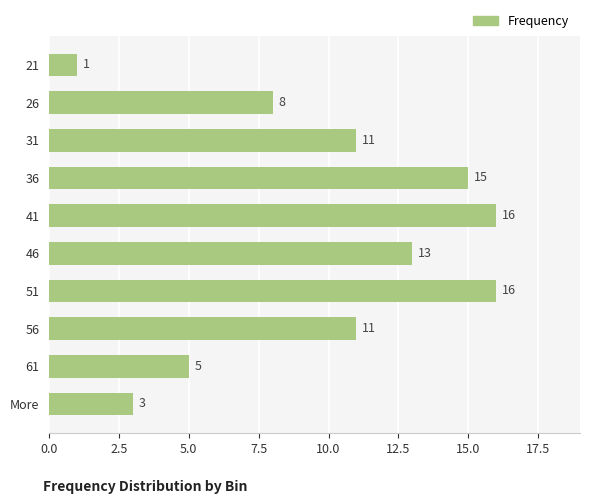

Reading bottom to top, what are all the values shown in this chart?

3	5	11	16	13	16	15	11	8	1